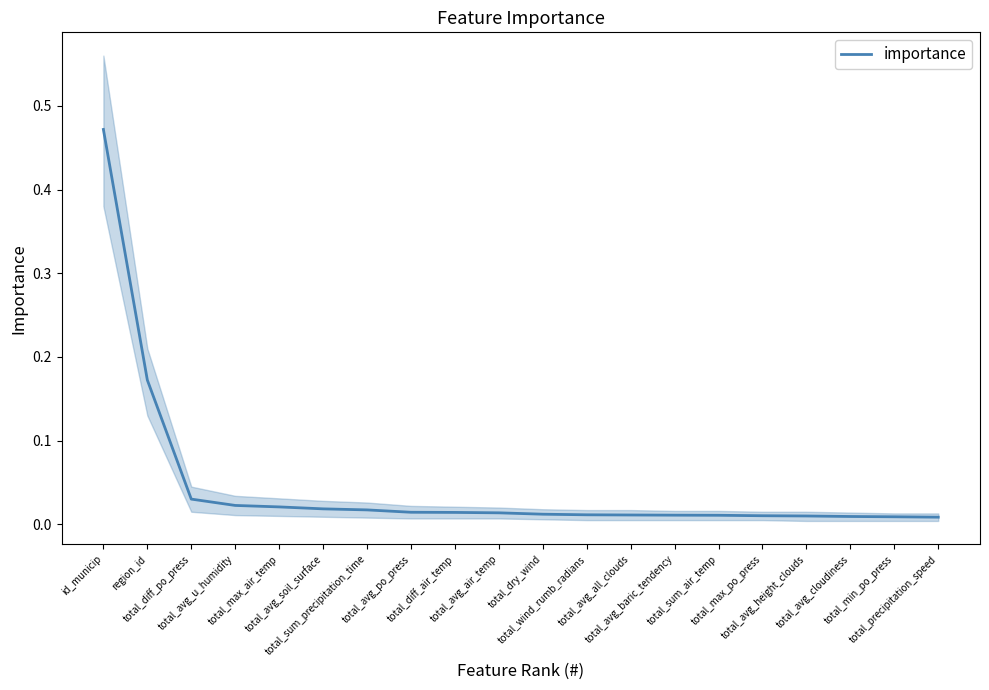

Rank the categories by value from highest to lowest.

id_municip, region_id, total_diff_po_press, total_avg_u_humidity, total_max_air_temp, total_avg_soil_surface, total_sum_precipitation_time, total_avg_po_press, total_diff_air_temp, total_avg_air_temp, total_dry_wind, total_wind_rumb_radians, total_avg_all_clouds, total_avg_baric_tendency, total_sum_air_temp, total_max_po_press, total_avg_height_clouds, total_avg_cloudiness, total_min_po_press, total_precipitation_speed